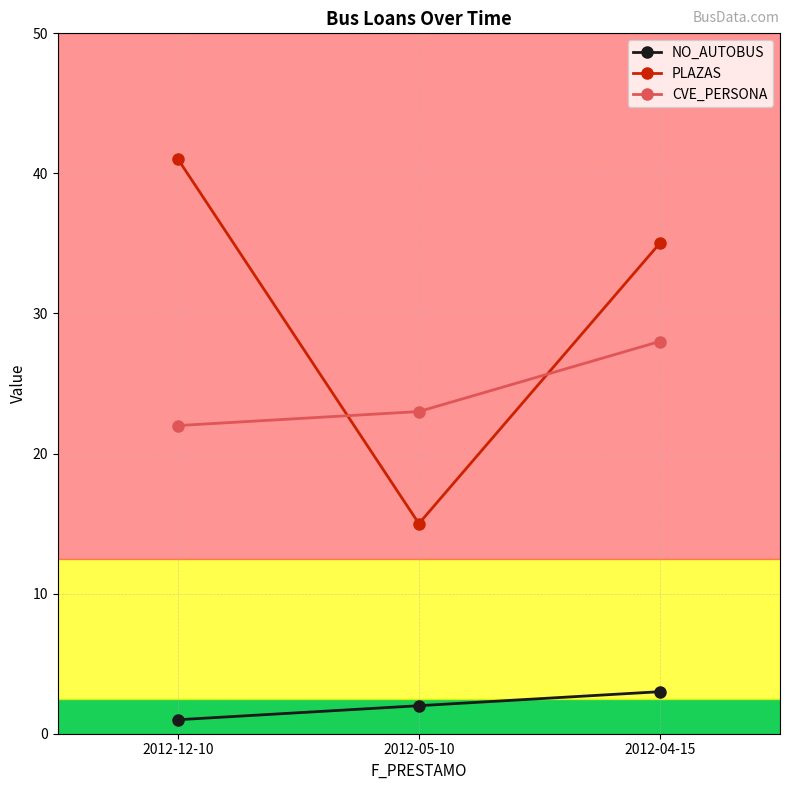

What are all the series names shown in the legend?

NO_AUTOBUS, PLAZAS, CVE_PERSONA